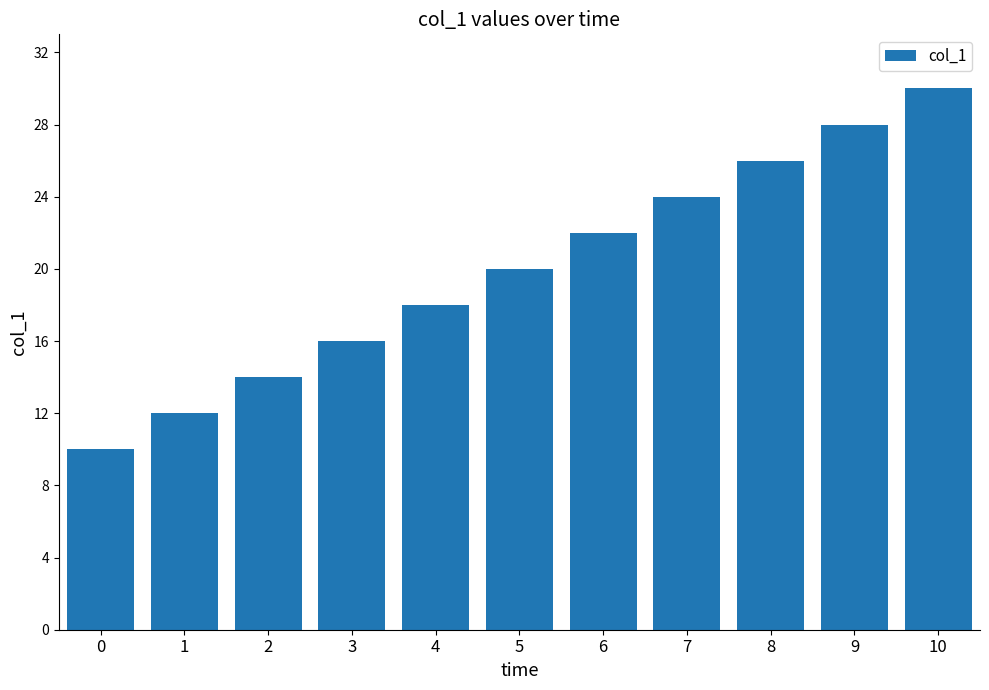

How many values are below 20?

5